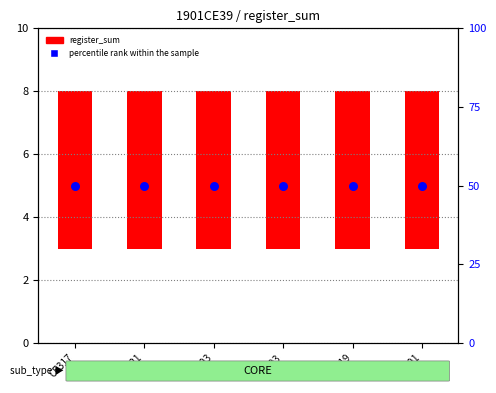

Which series has the widest spread of Y values?

register_sum